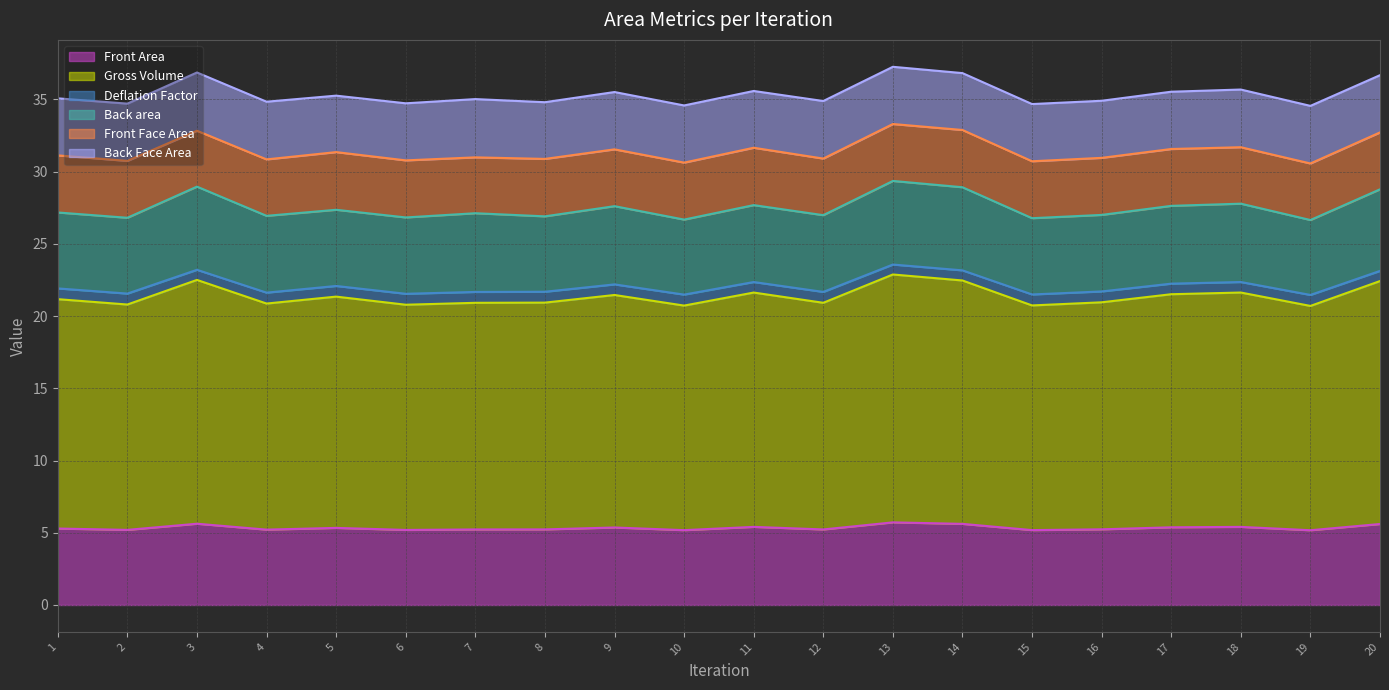

True or false: Front Area has a value of 8.5 at 18.

False